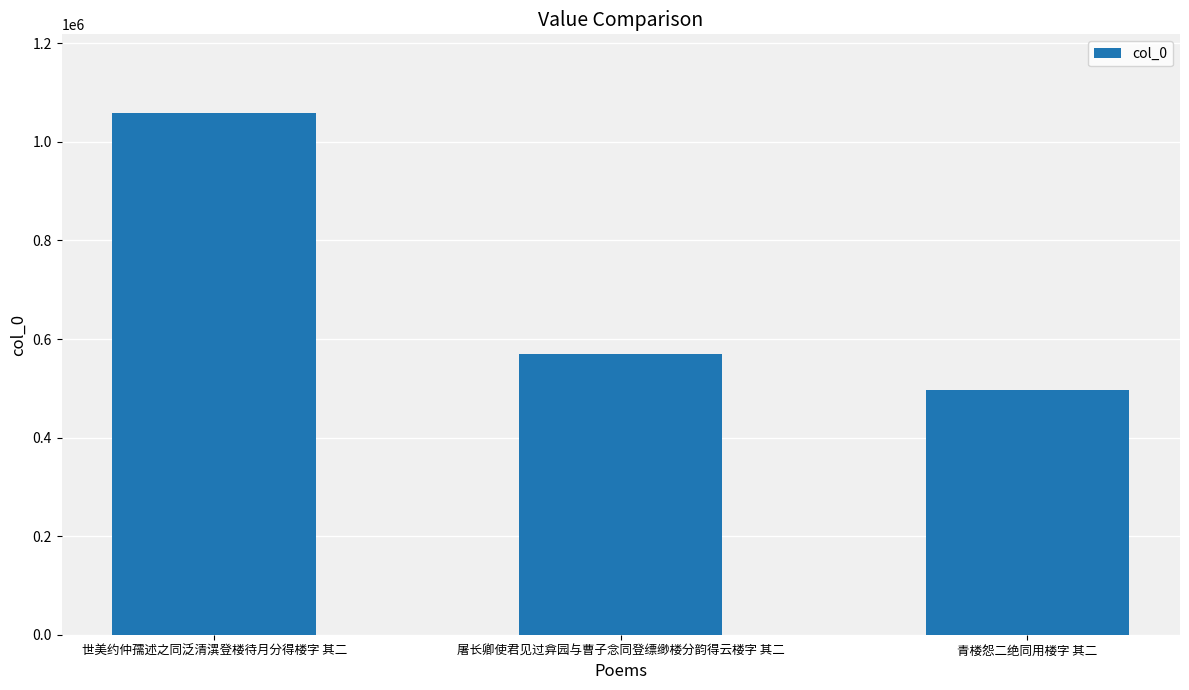

List the labels in order of value, smallest first.

青楼怨二绝同用楼字 其二, 屠长卿使君见过弇园与曹子念同登缥缈楼分韵得云楼字 其二, 世美约仲孺述之同泛清潩登楼待月分得楼字 其二